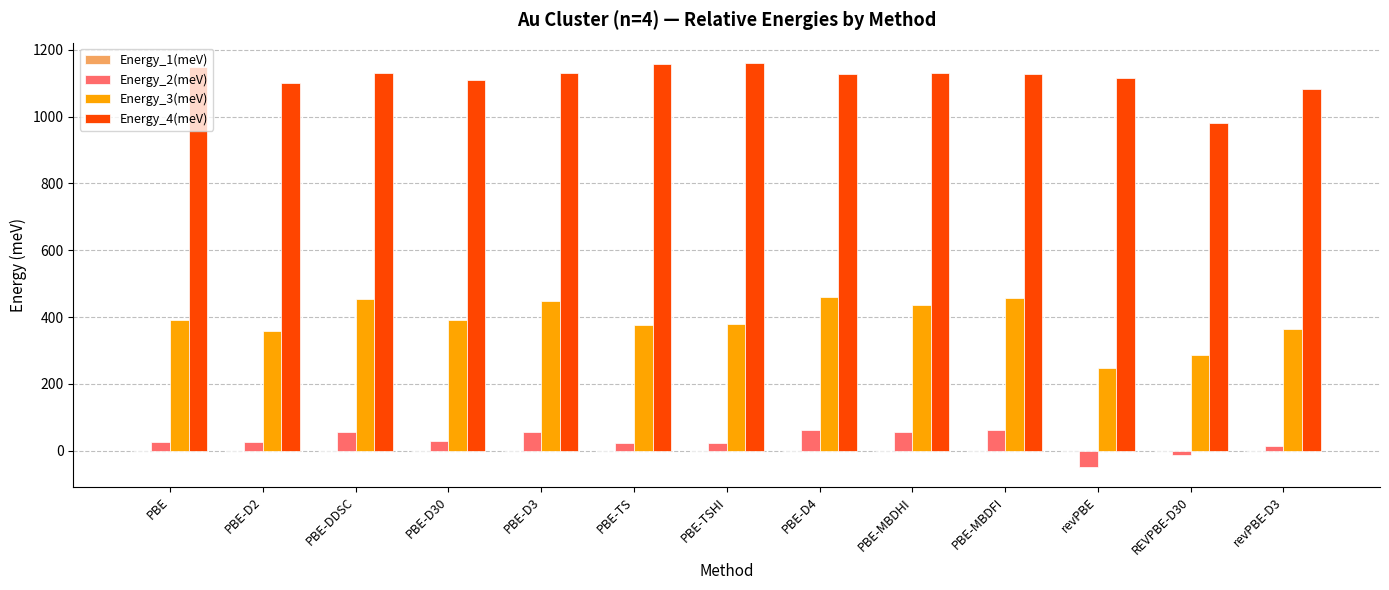

Which label corresponds to the smallest value in the chart?

revPBE